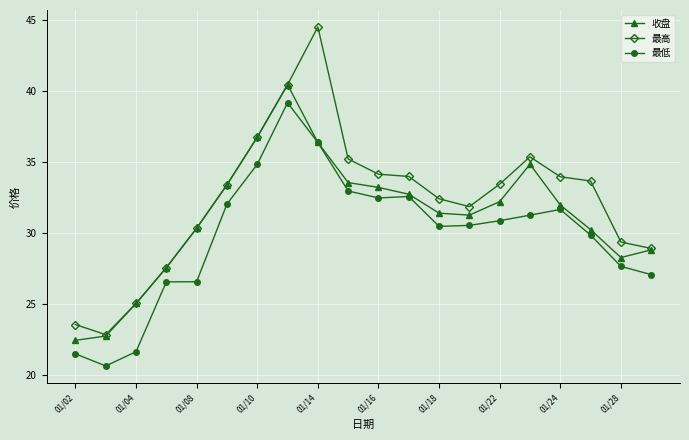

True or false: 最高 and 最低 cross at least once.

False